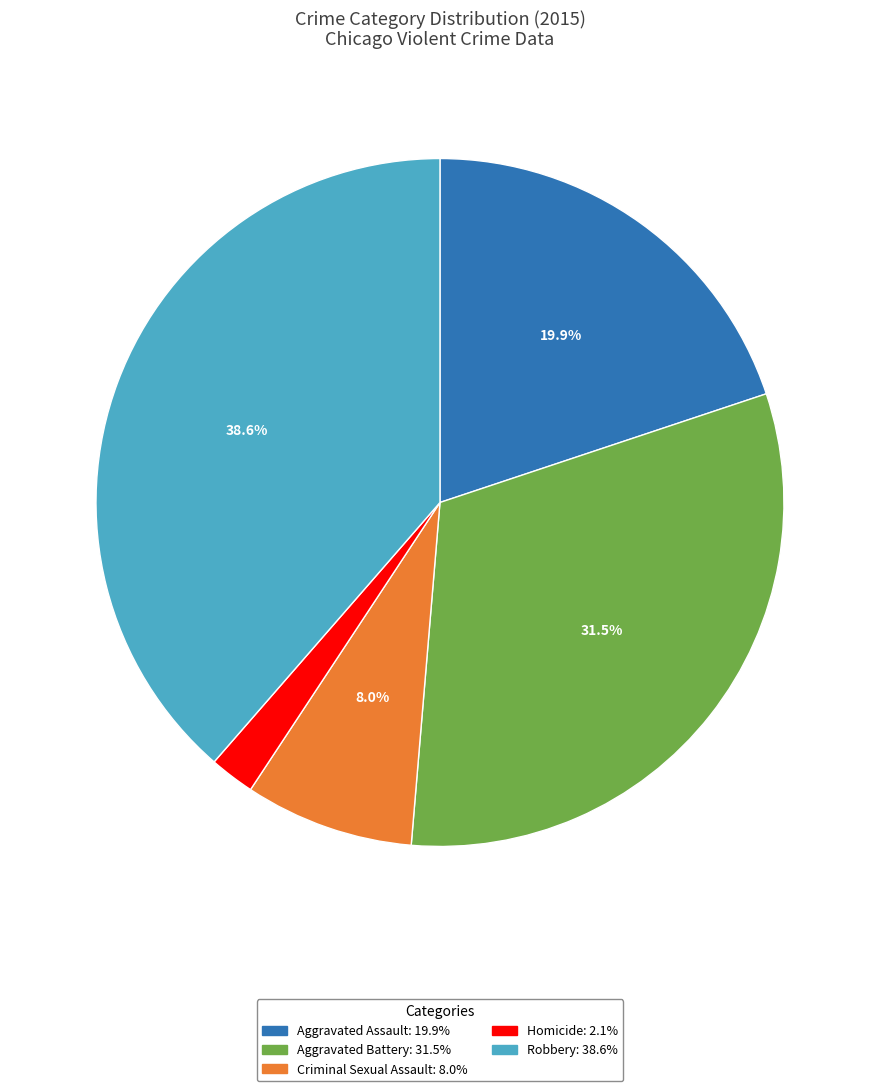

Combined, do Robbery and Homicide account for over 50%?

No